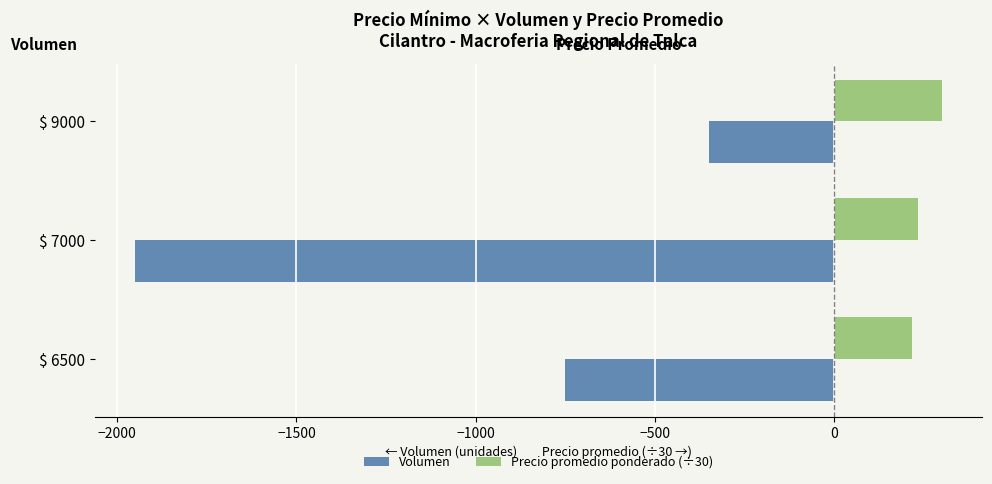

Which series has the largest range (max minus min)?

Volumen